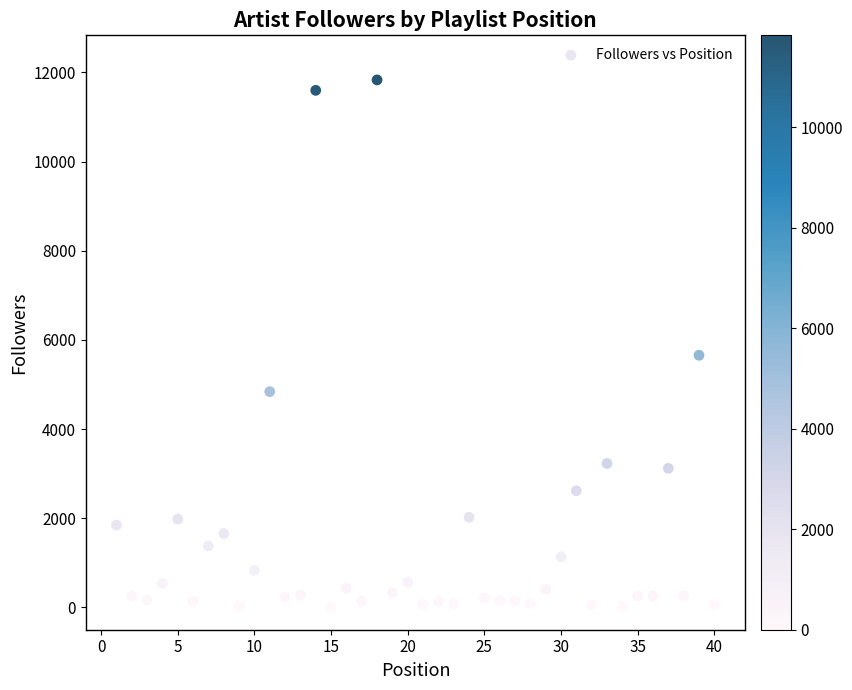

What Y value in the scatter plot is closest to 5917?

5656